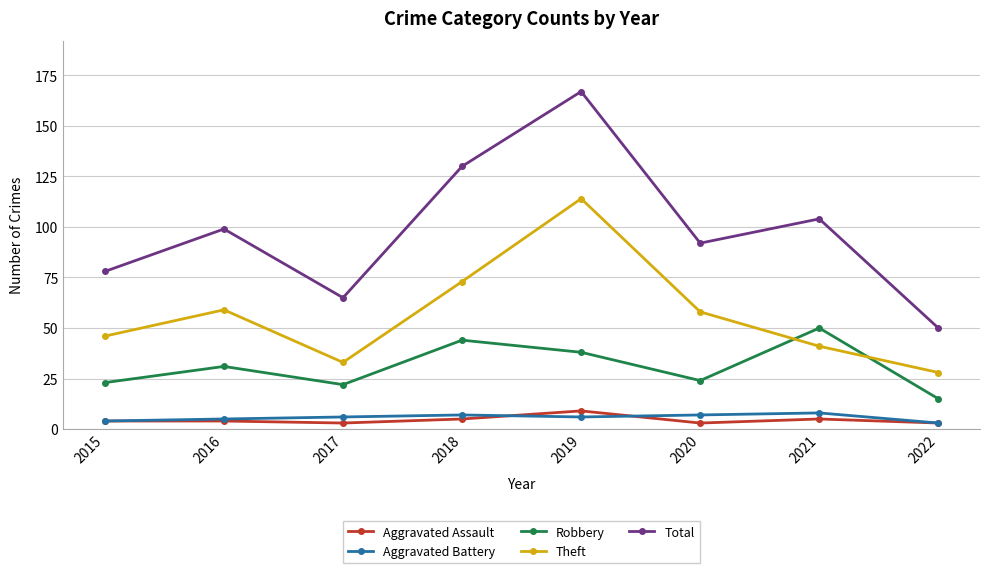

What is the difference between the maximum and second lowest values in the Robbery series?

28